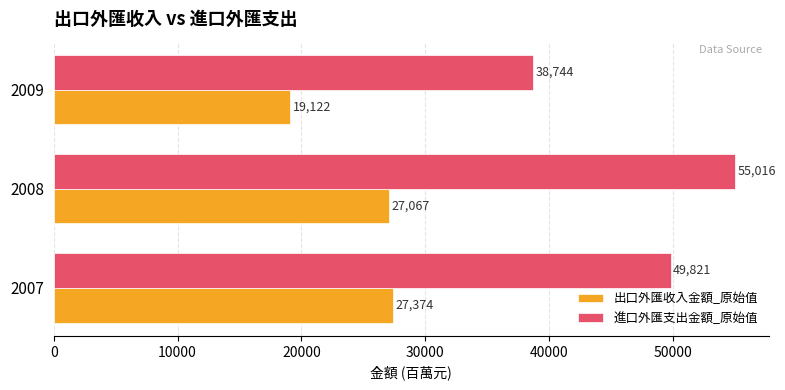

What is the maximum value shown in the chart?

55016